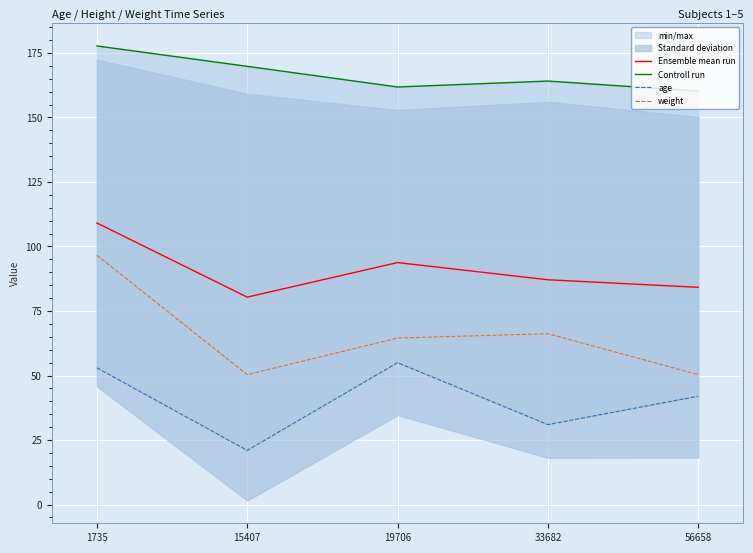

Is it true that age equals 75.7 at 19706?

False